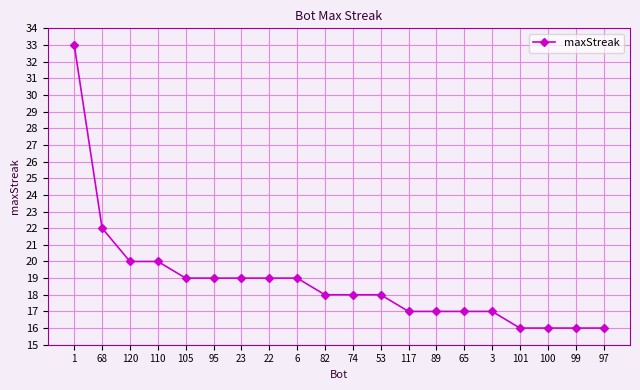

What is the approximate value at 68?

22